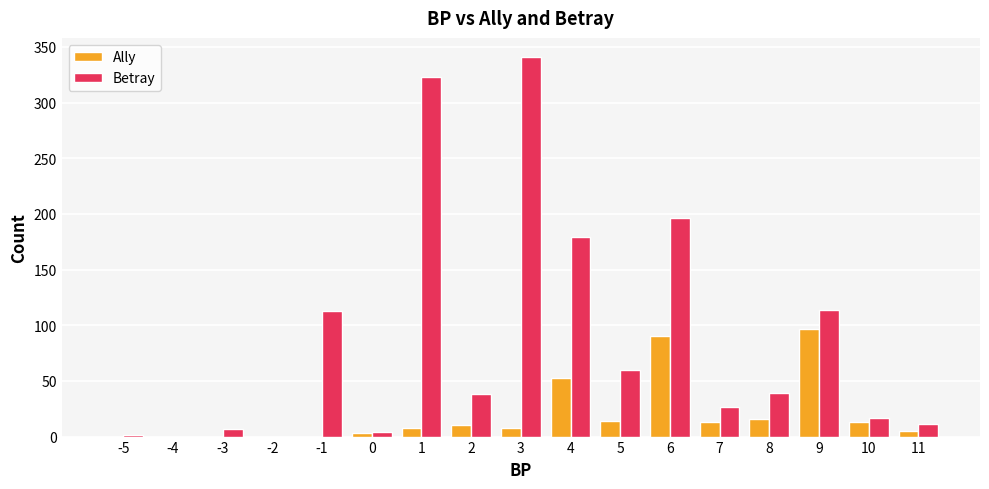

The value of Ally at -2 is -68. True or false?

False